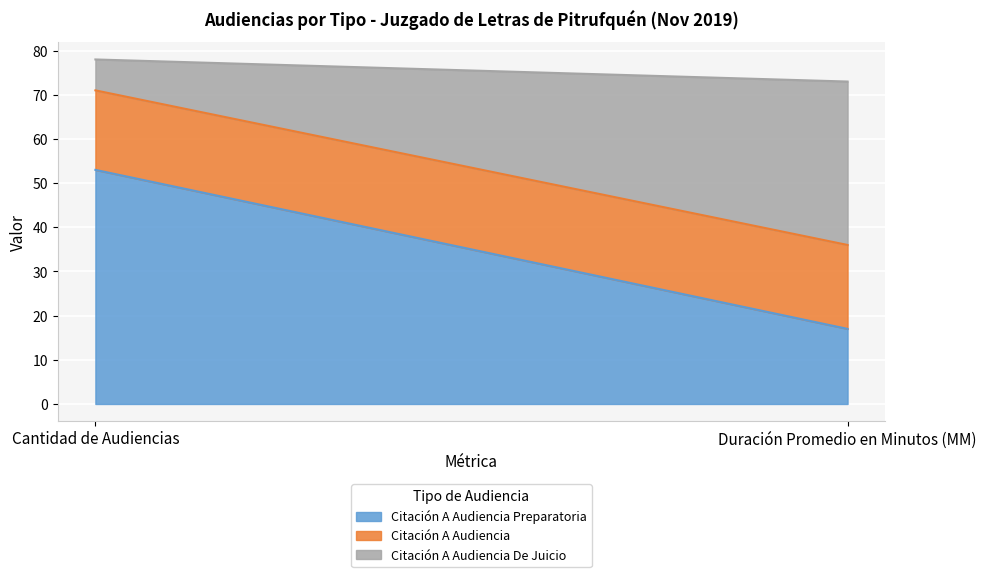

How many Citación A Audiencia Preparatoria values are between 17 and 53?

2